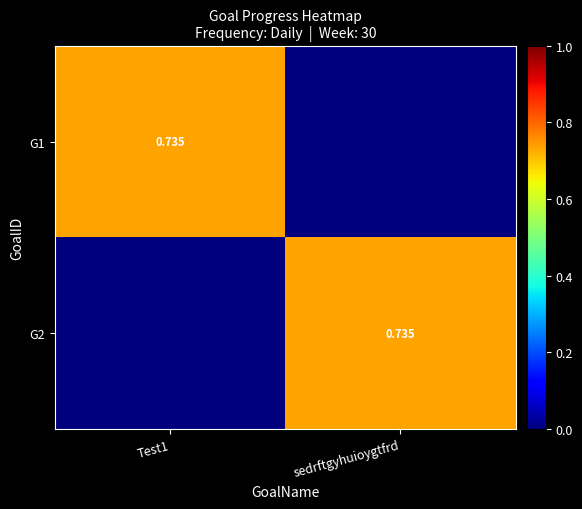

List the series in order of their peak value, lowest first.

G1, G2